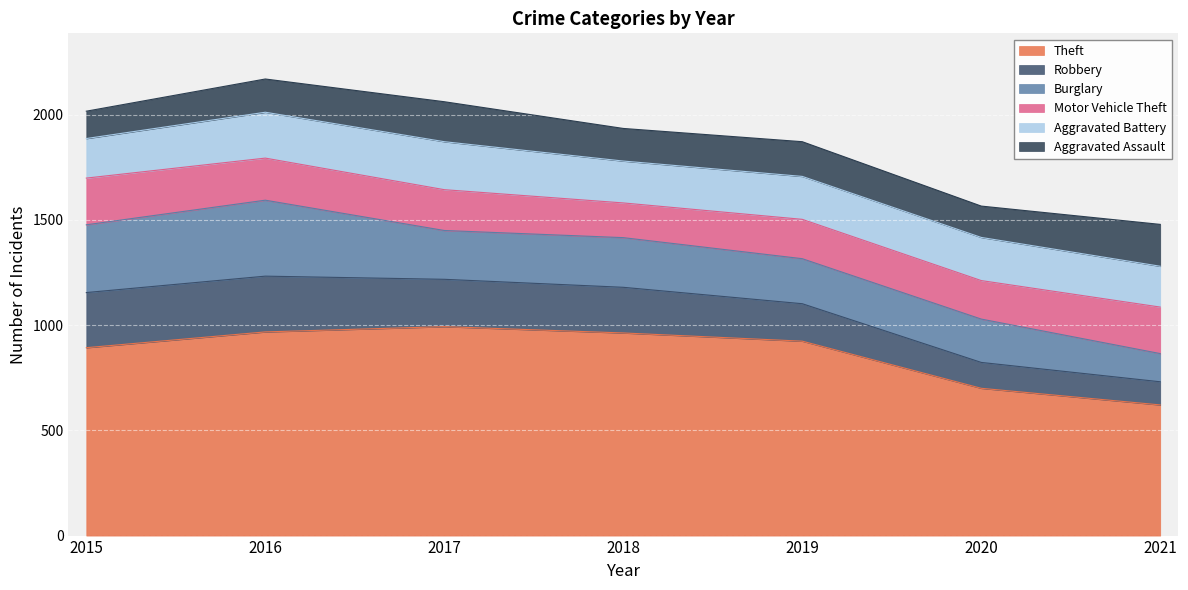

Which category has the lowest value across all series?

2021